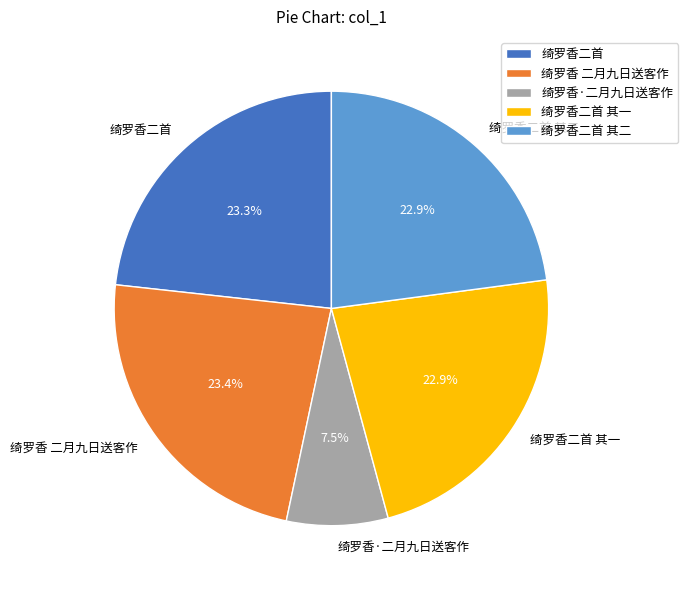

Which slice is the smallest?

绮罗香·二月九日送客作